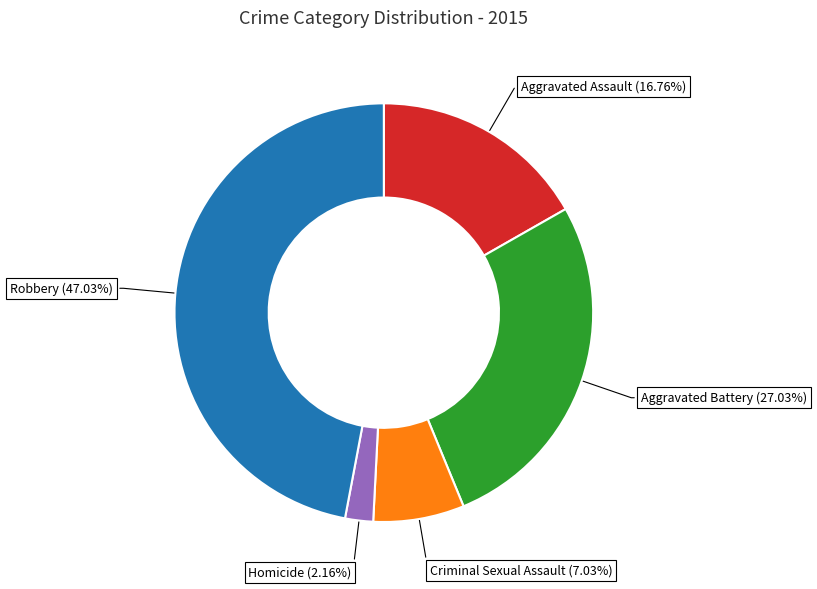

Which category has the smallest portion of the pie?

Homicide